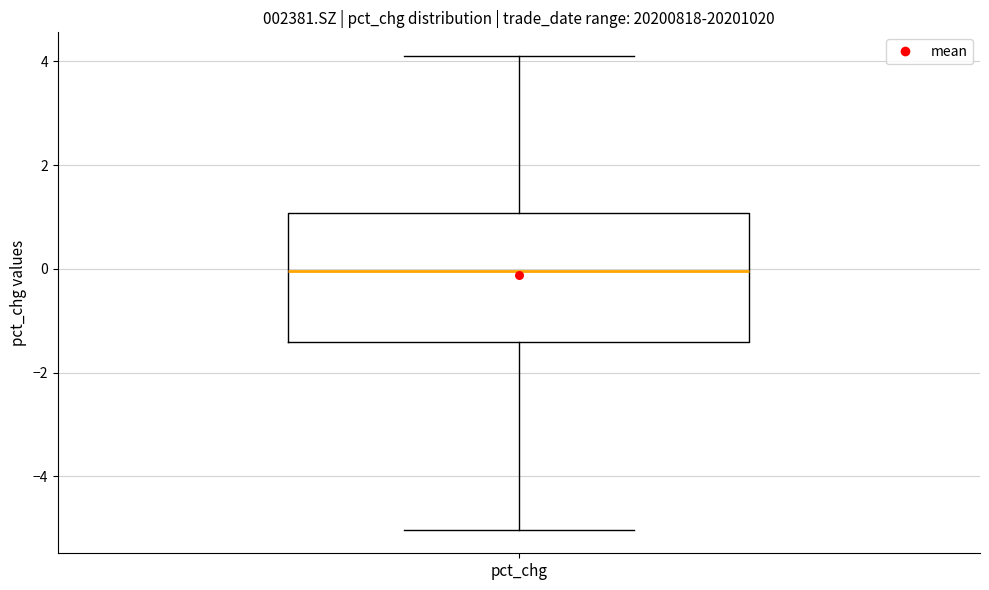

Where is the lower edge of the box for pct_chg on the y-axis? The values are not printed on the chart, so give them approximately, as read against the axis.

-1.4